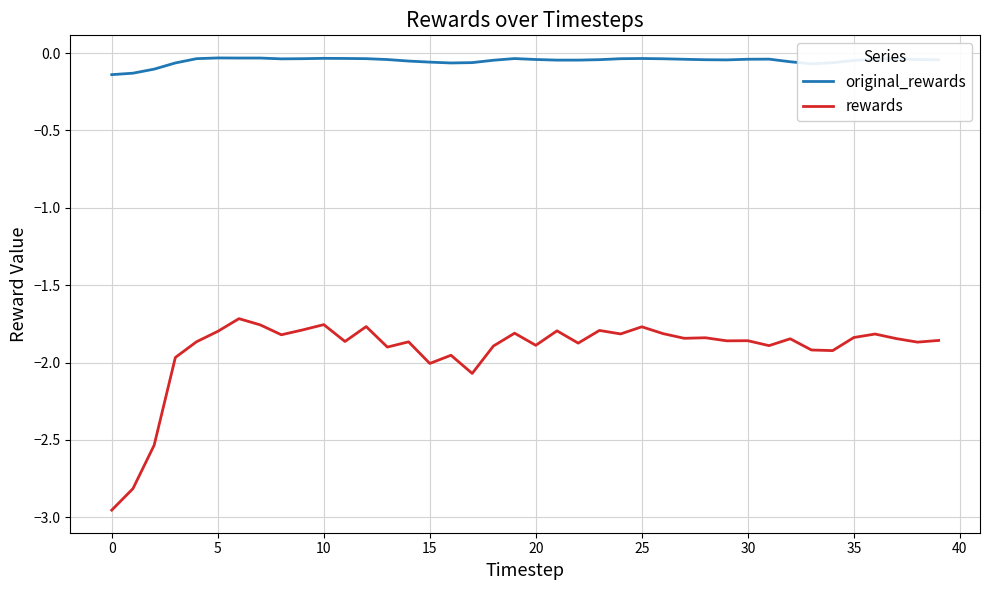

Which series has the largest range (max minus min)?

rewards